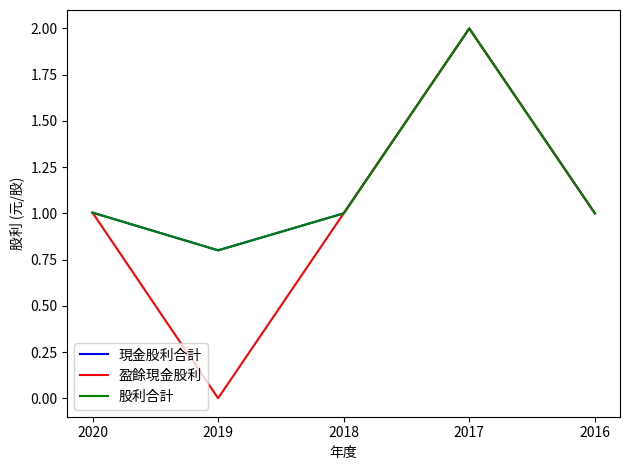

Does the chart have visible grid lines?

No